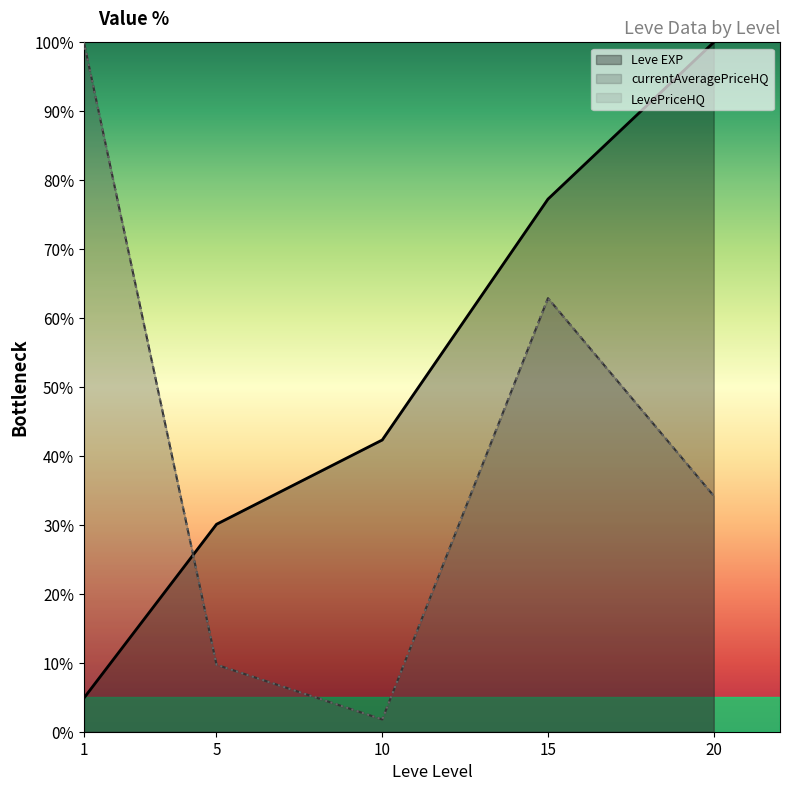

What is the sum of all currentAveragePriceHQ values?

208.6